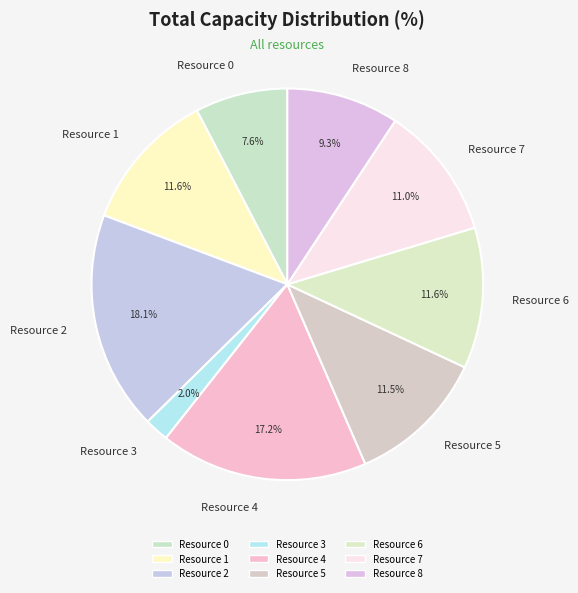

Is Resource 3 the majority of the pie?

No